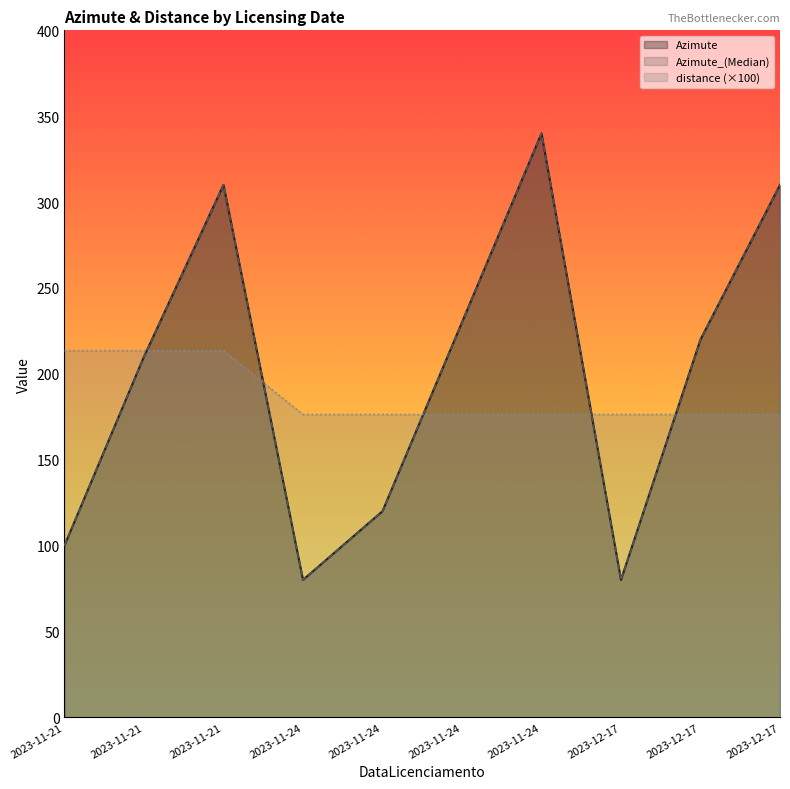

At which label does Azimute_(Median) reach its peak?

2023-11-24